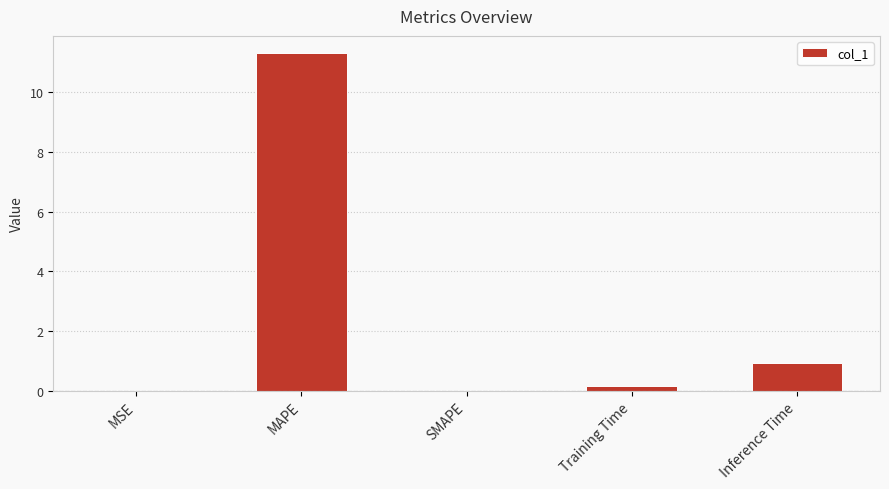

What is the greatest value displayed?

11.3